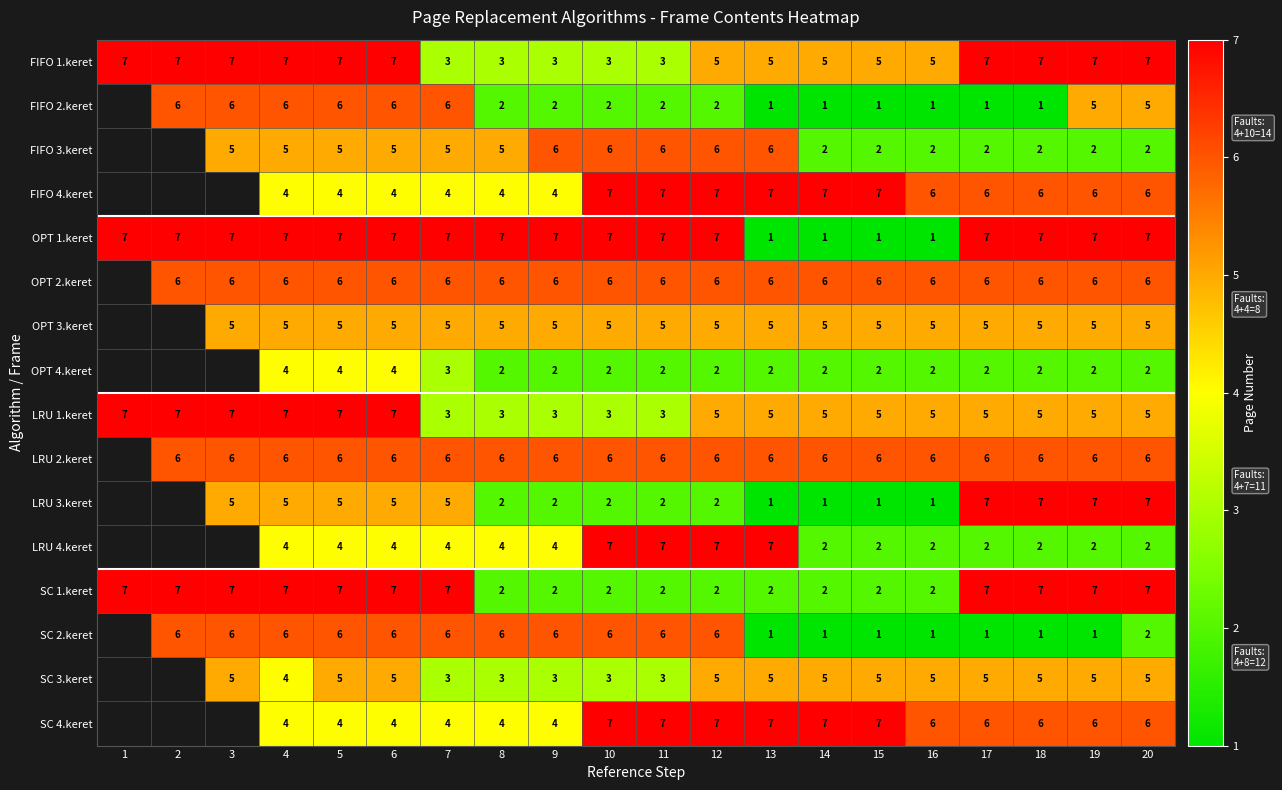

What is the total value across all series at 7?

77